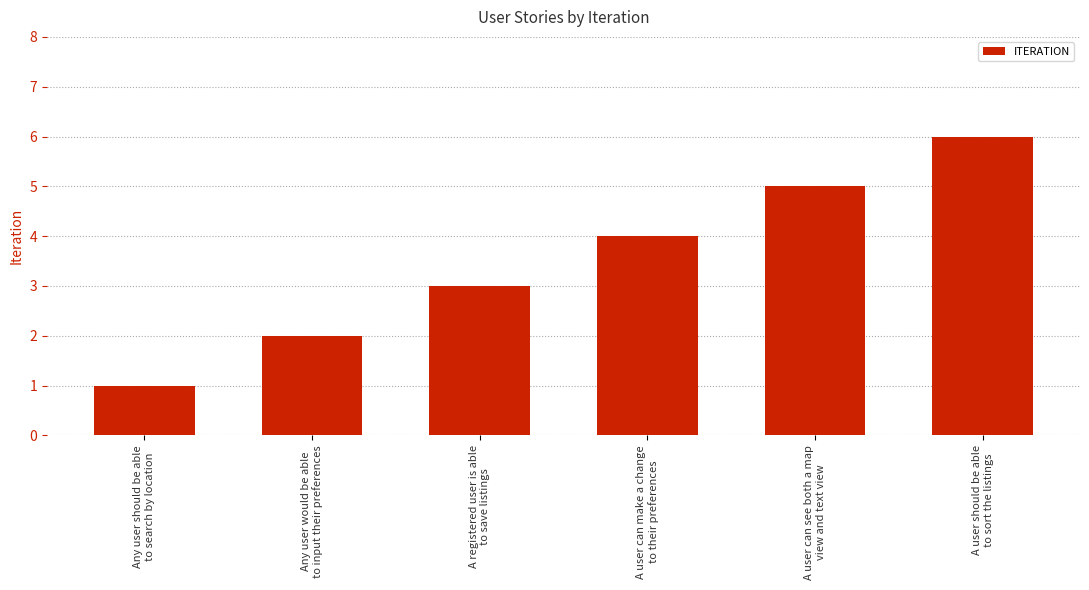

What is the change in value from A user can see both a map
view and text view to A user should be able
to sort the listings?

+1